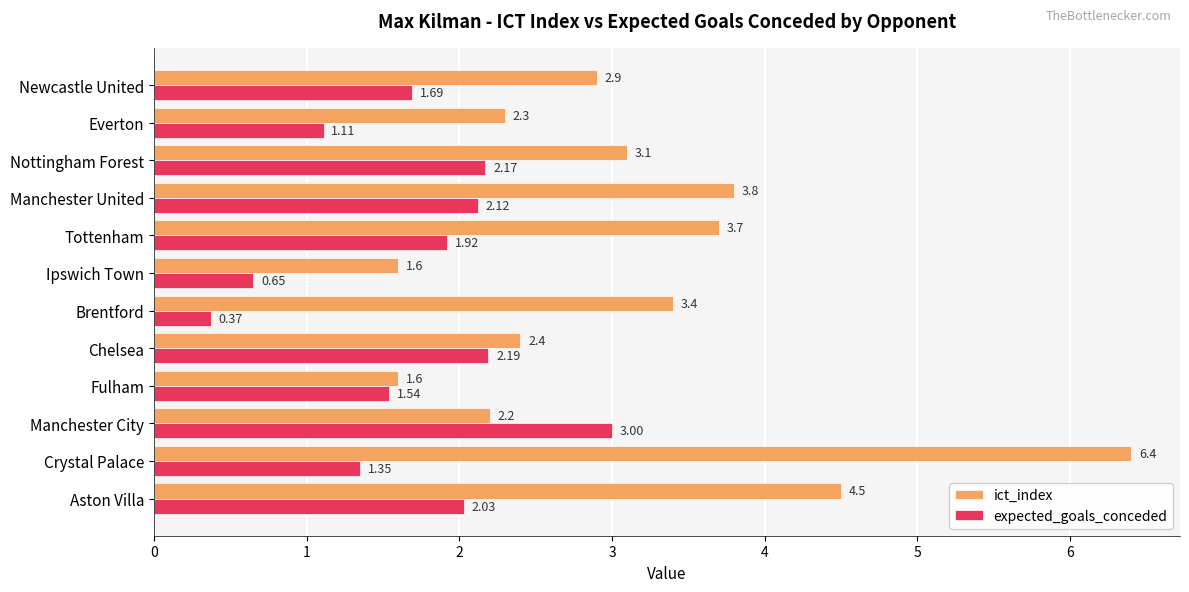

What are all the series names shown in the legend?

ict_index, expected_goals_conceded